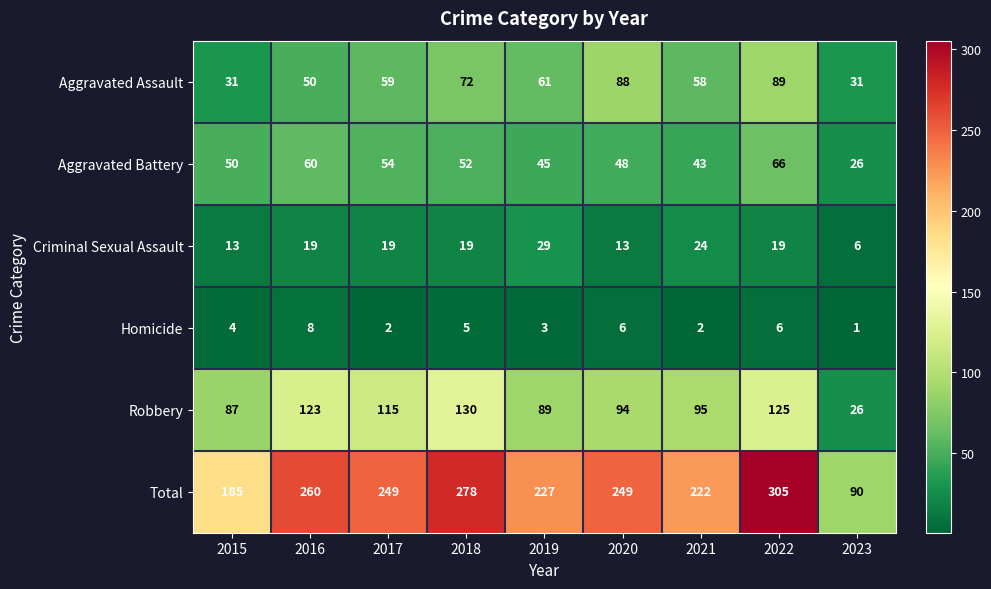

Is it true that Robbery equals 173 at 2017?

False